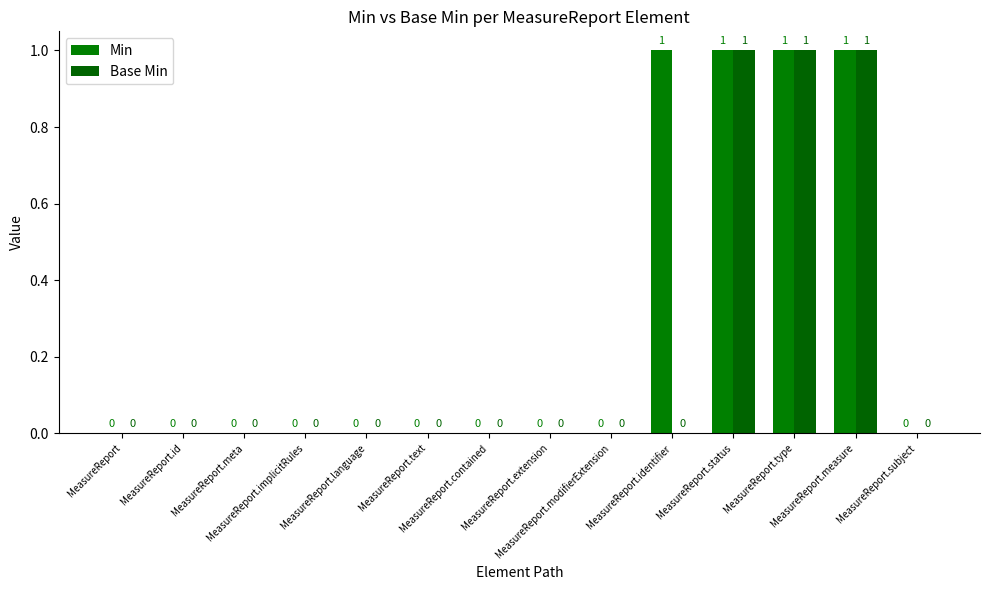

Count the number of data series in this chart.

2